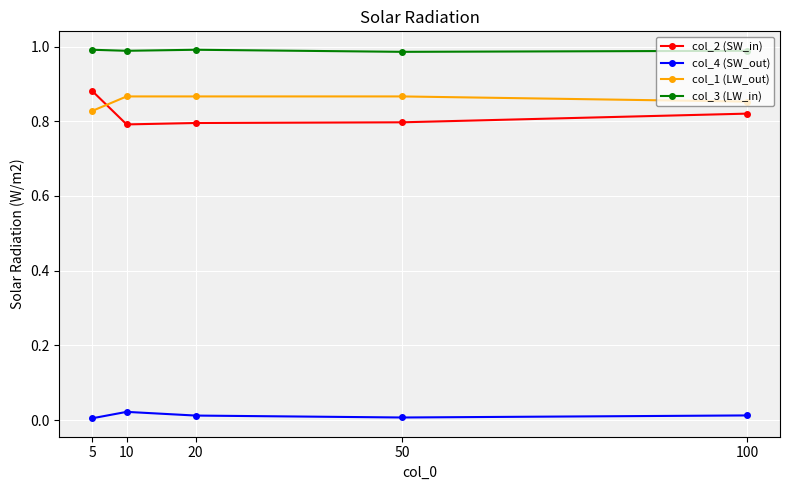

Between 5 and 20, which series saw the biggest shift?

col_2 (SW_in)